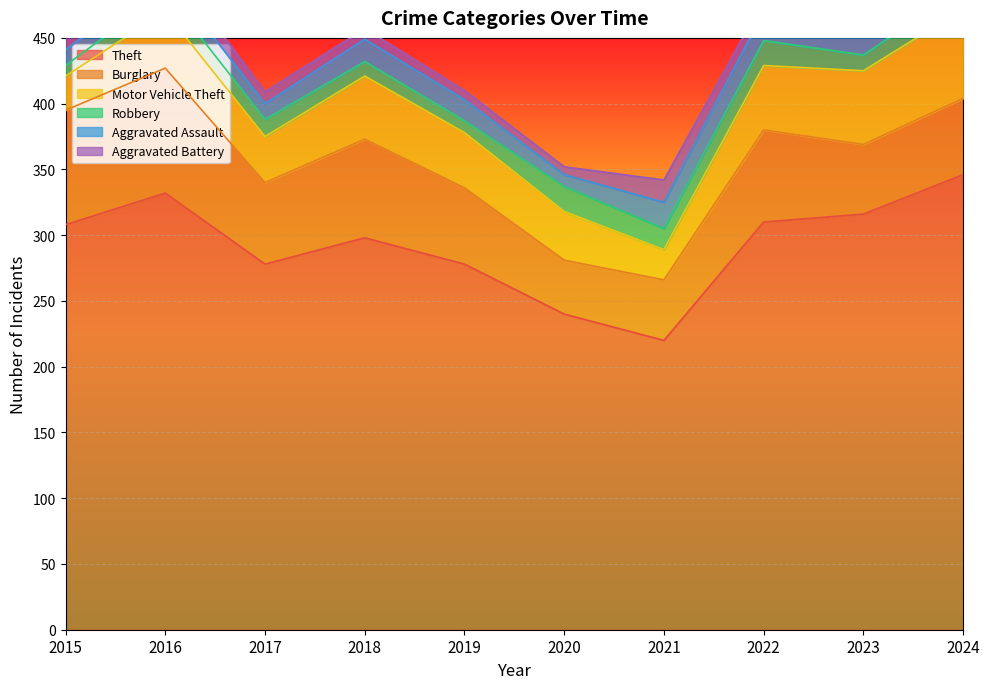

List the series in order of their peak value, highest first.

Theft, Burglary, Motor Vehicle Theft, Aggravated Assault, Robbery, Aggravated Battery